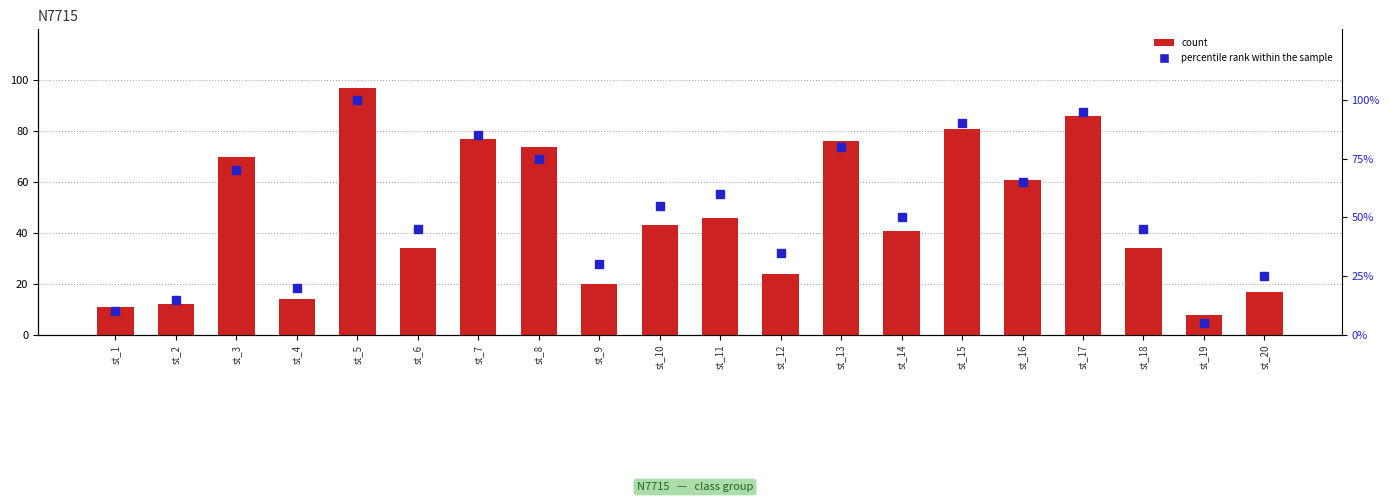

True or false: count has a value of 17.0 at st_20.

True